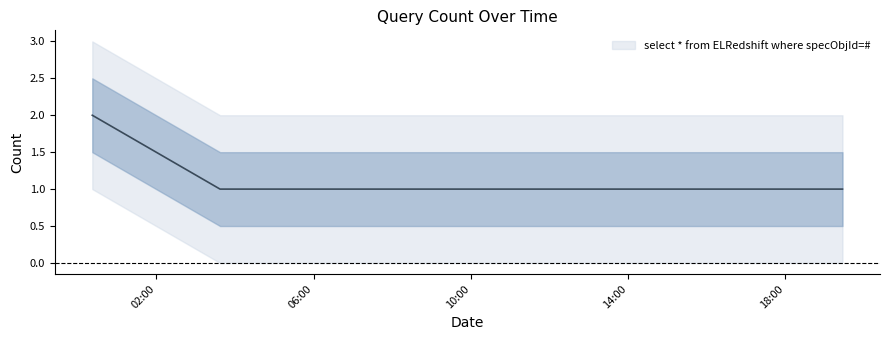

What is the average value?

1